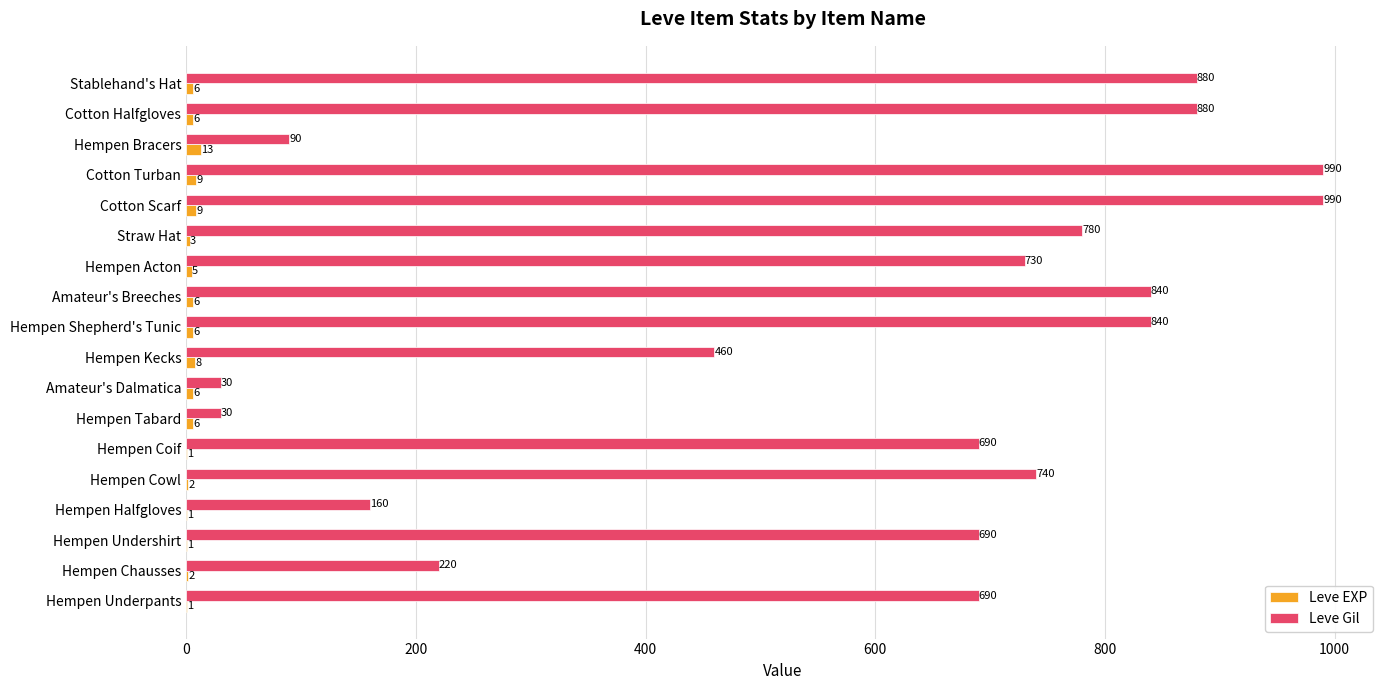

What is the maximum value shown in the chart?

990